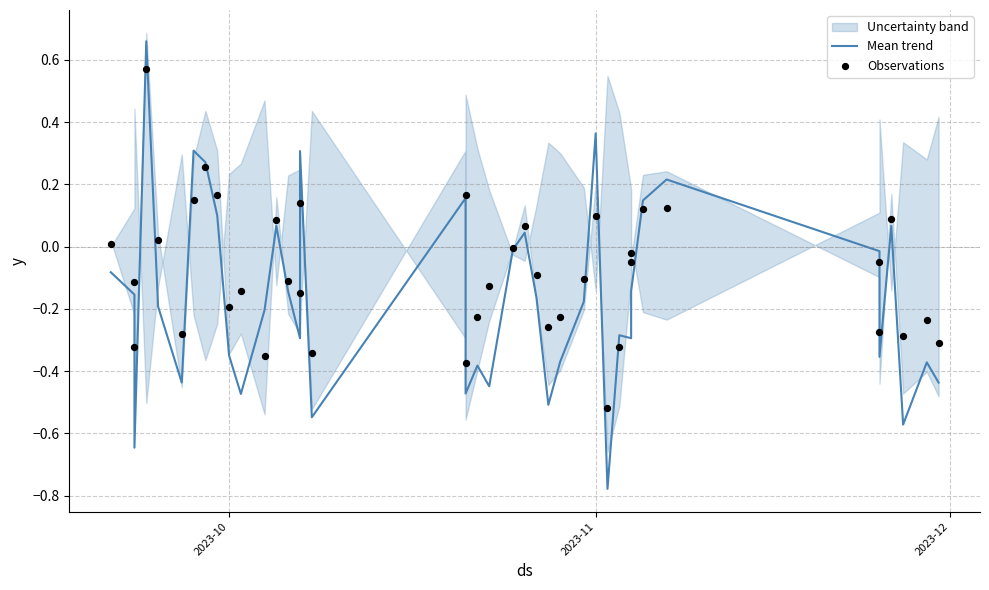

Which series has the largest total across all categories?

Observations